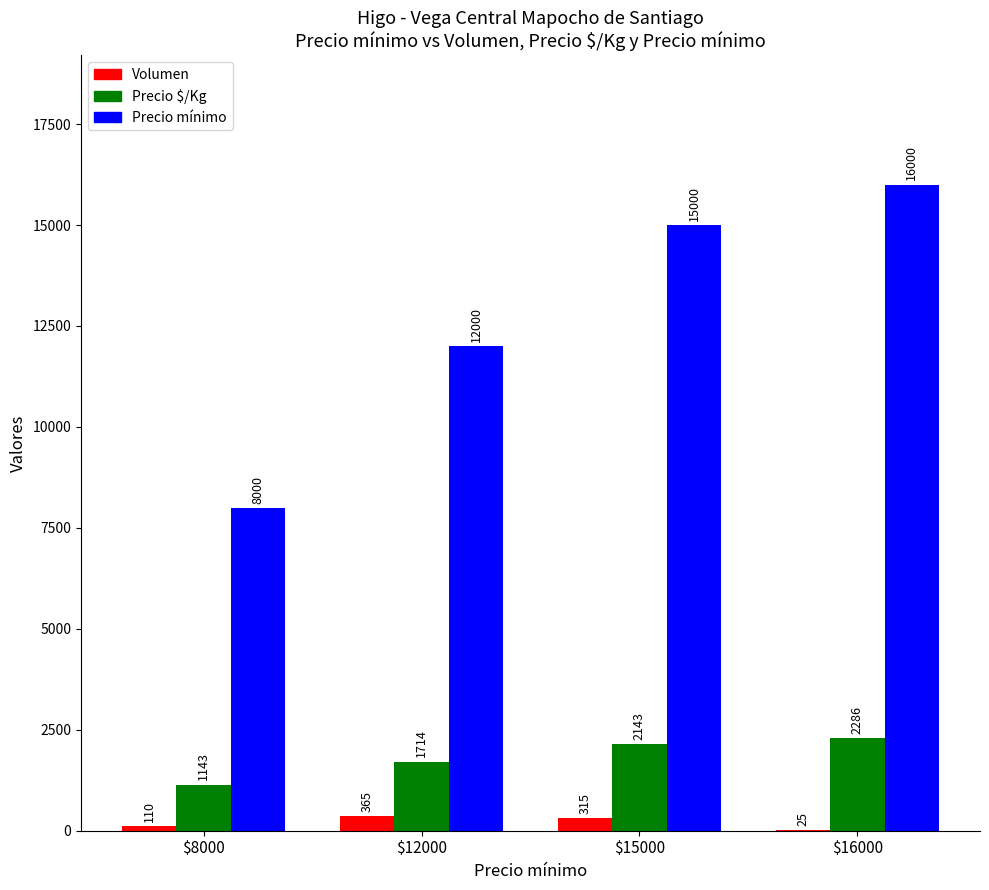

What is the average value of the Precio $/Kg series?

1822